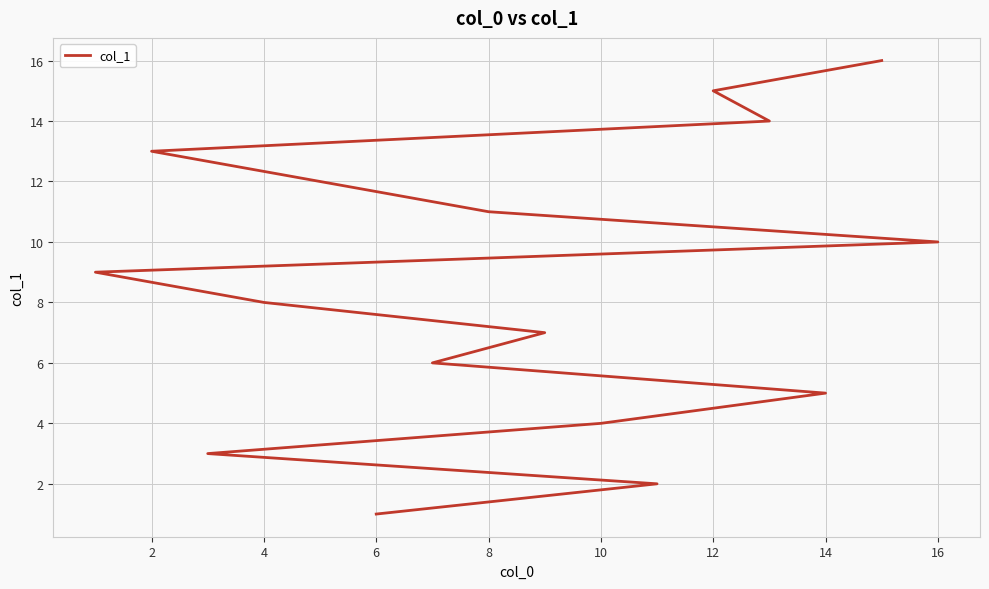

What is the minimum value shown in the chart?

1